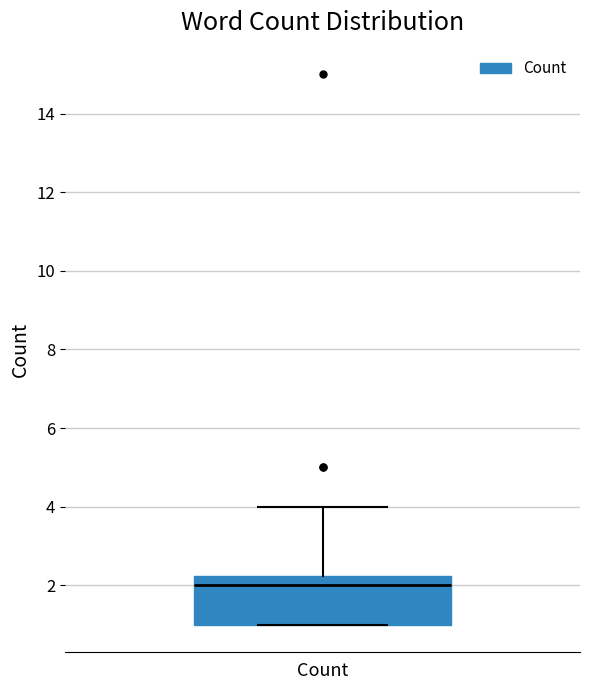

Where does the upper whisker of the box for Count end on the y-axis? The values are not printed on the chart, so give them approximately, as read against the axis.

4.0